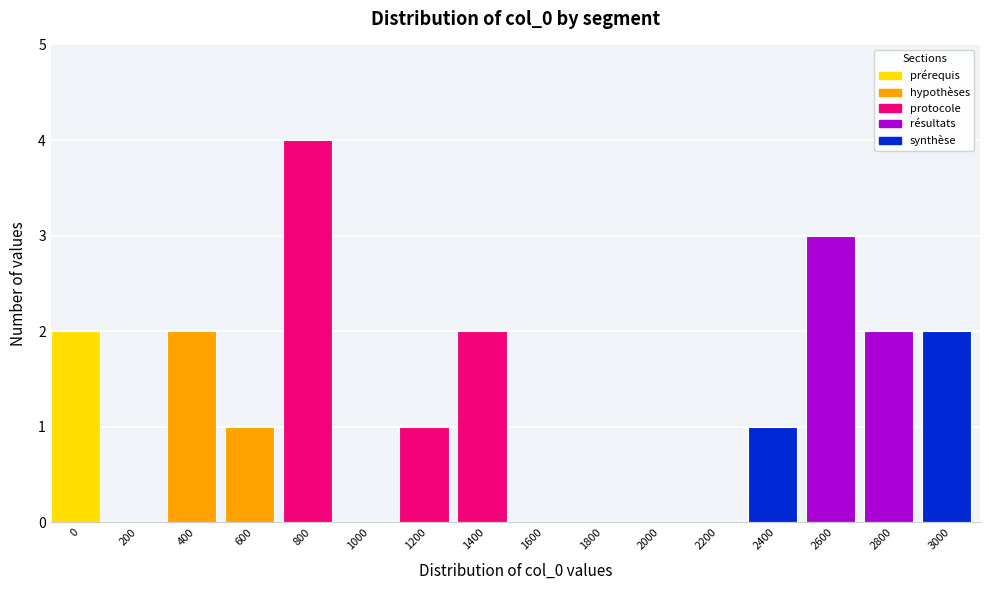

Reading left to right, list all the values displayed in this chart.

0=2	200=0	400=2	600=1	800=4	1000=0	1200=1	1400=2	1600=0	1800=0	2000=0	2200=0	2400=1	2600=3	2800=2	3000=2